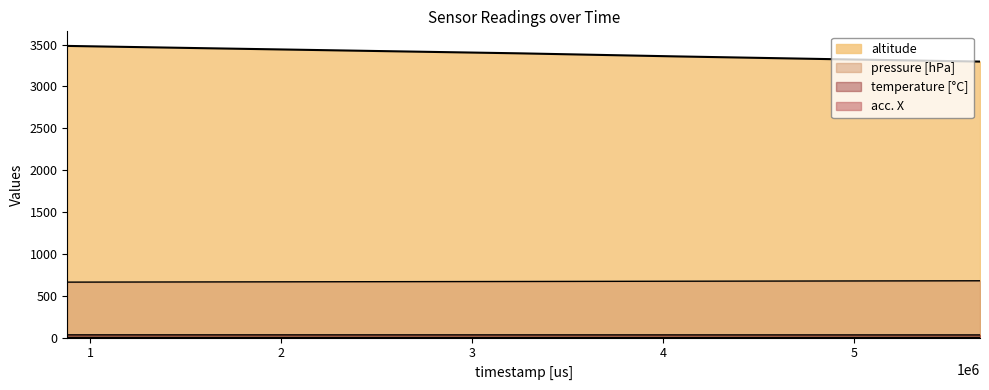

What is the sum of all altitude values?

20318.5